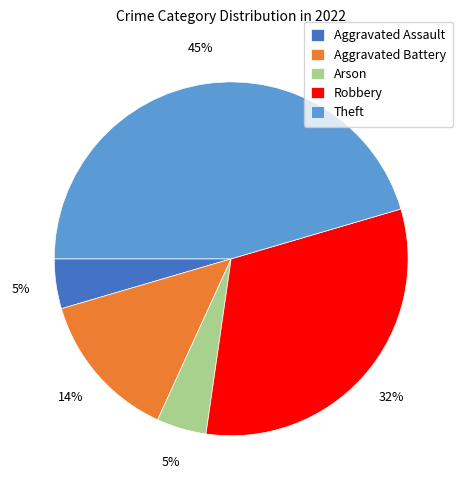

To the nearest percent, what portion does Robbery represent?

32%